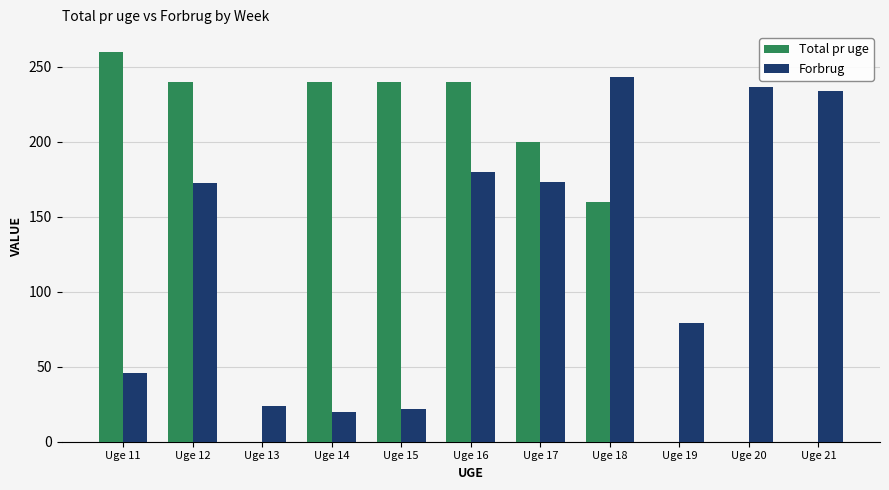

Count the number of data series in this chart.

2